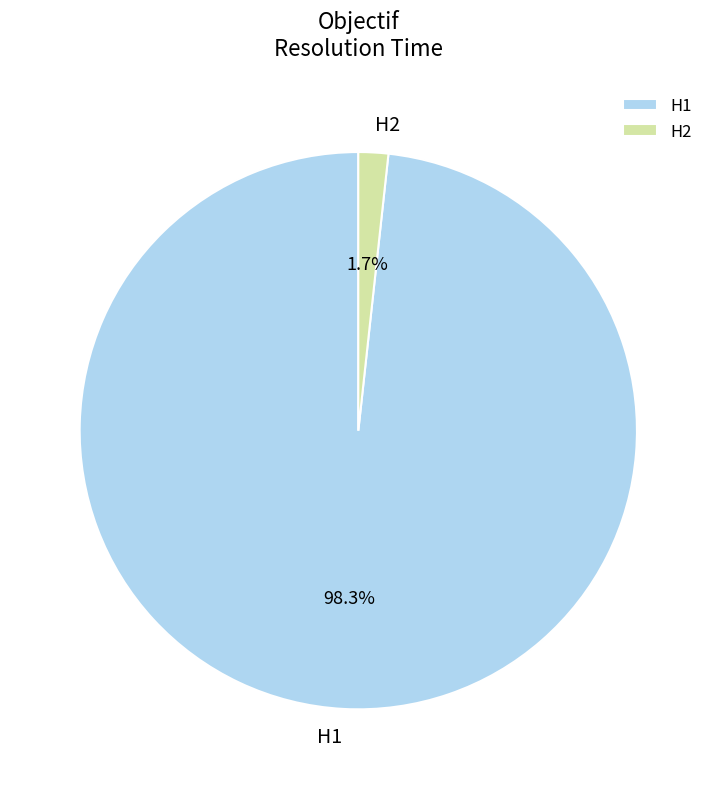

What percentage is the H2 slice, to the nearest percent?

2%